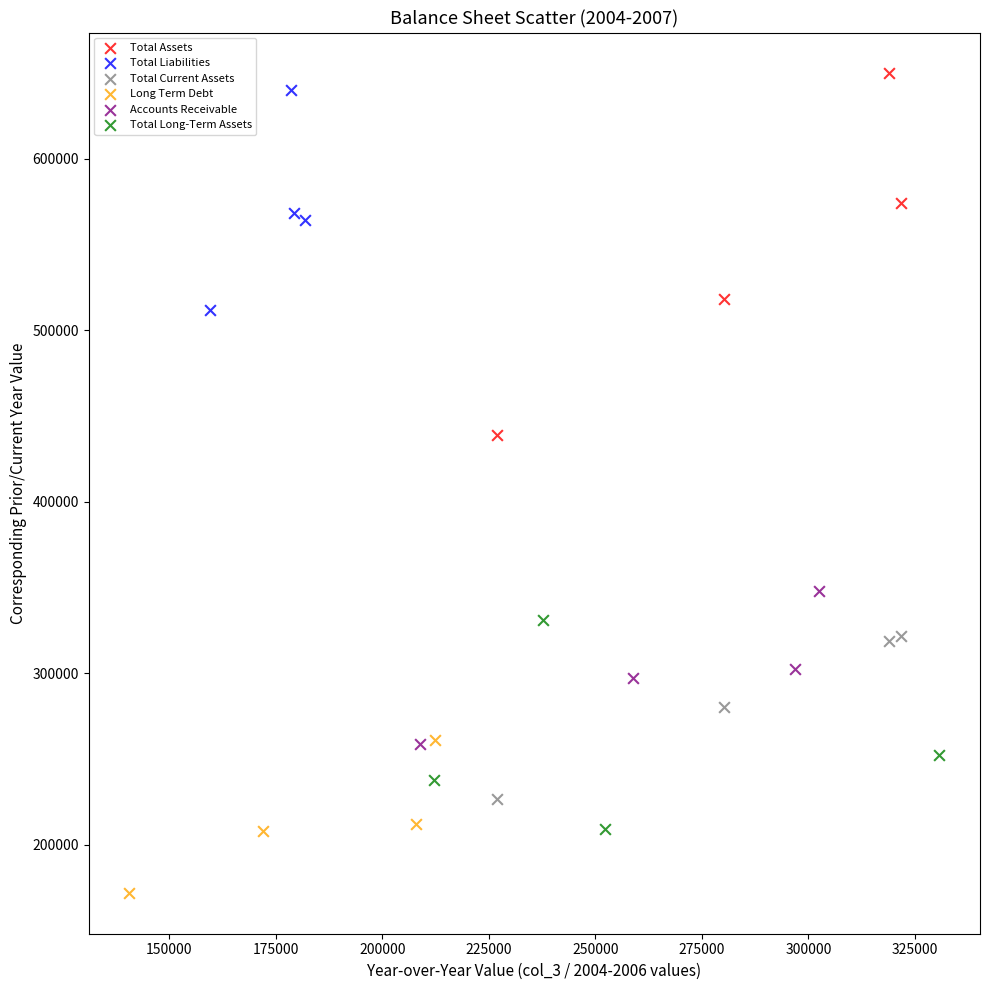

Which series has the widest spread of Y values?

Total Assets